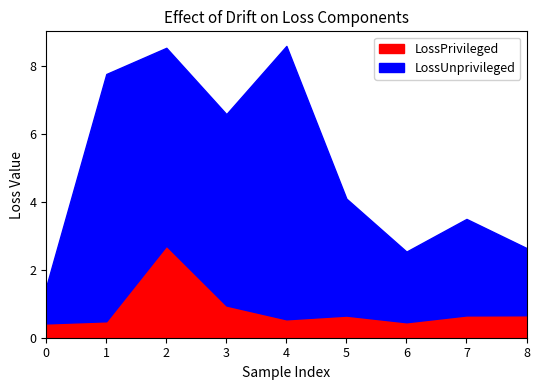

Does the chart have visible grid lines?

No